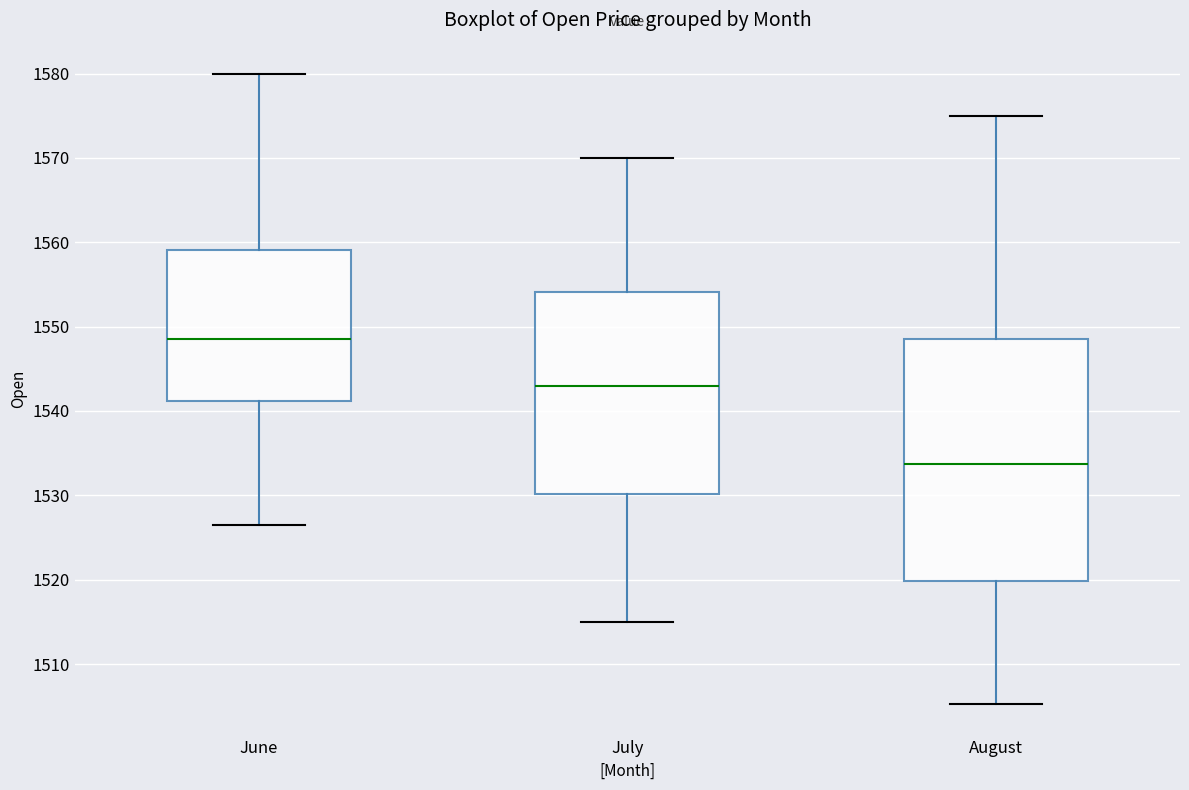

Where does the upper whisker of the box for June end on the y-axis? The values are not printed on the chart, so give them approximately, as read against the axis.

1580